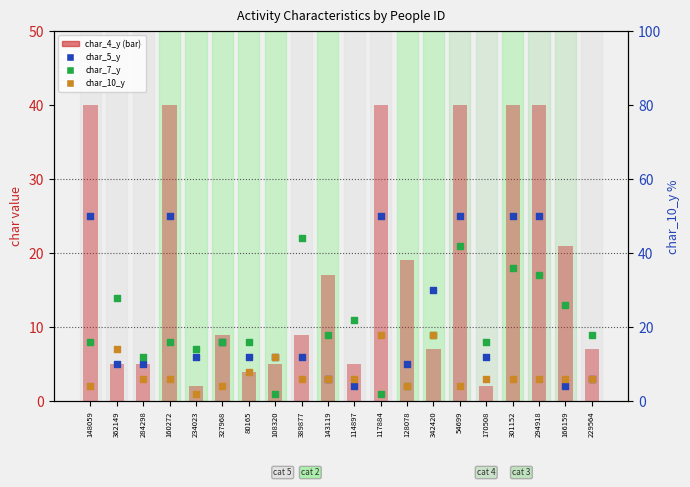

At which category is the sum across all series the highest?

54699